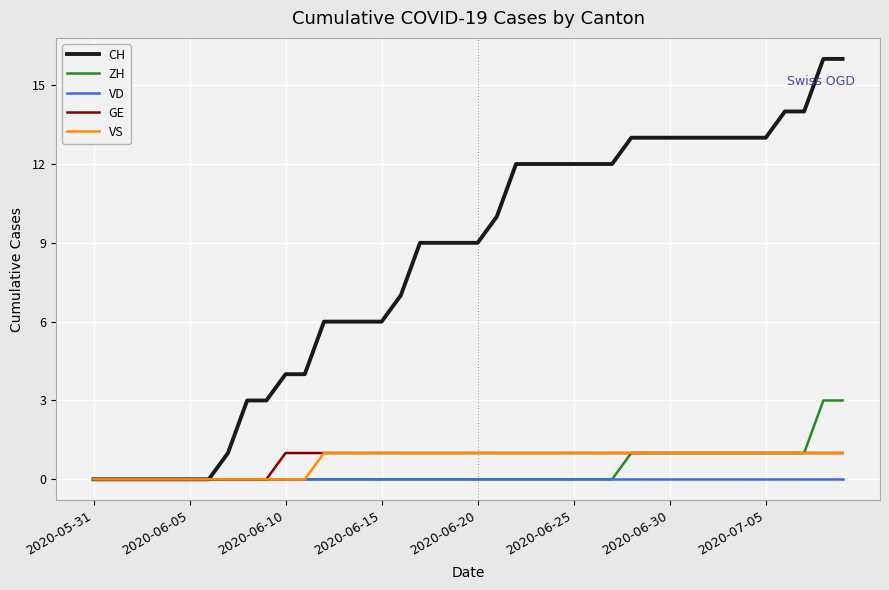

Which series has the widest spread of values?

CH